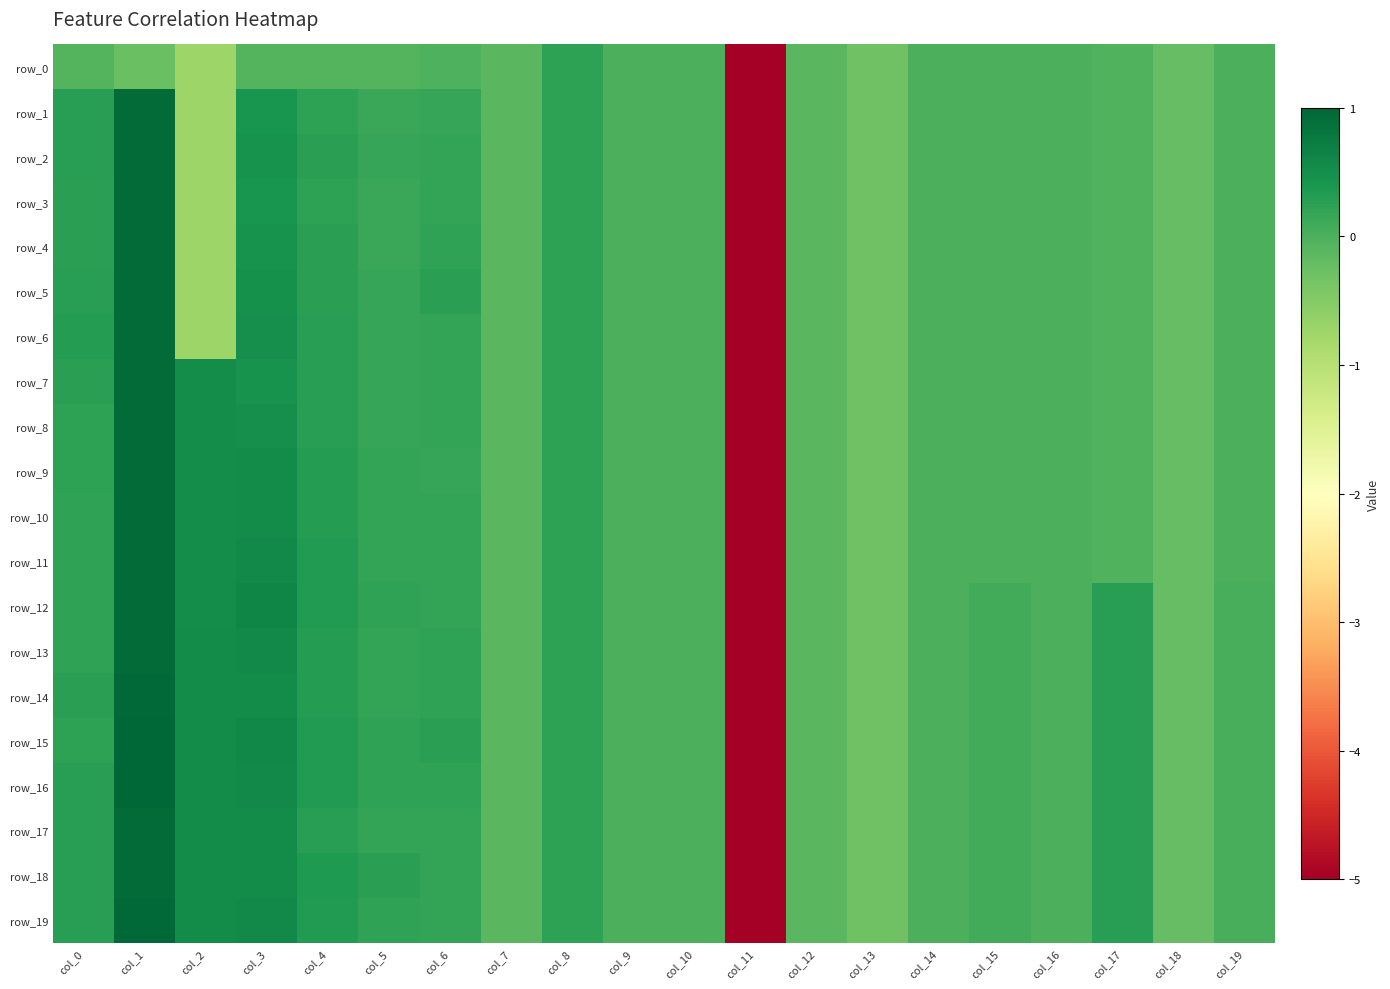

How many values in row_8 are above zero?

9